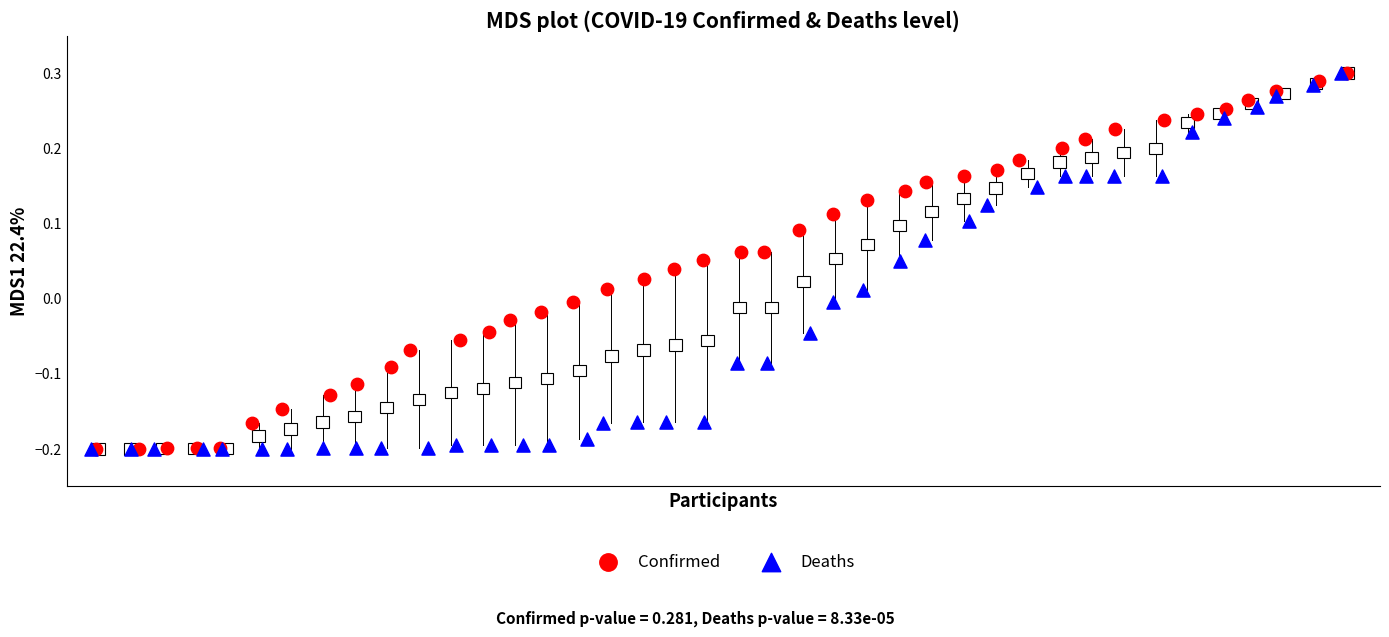

What are all the series names shown in the legend?

Confirmed, Deaths